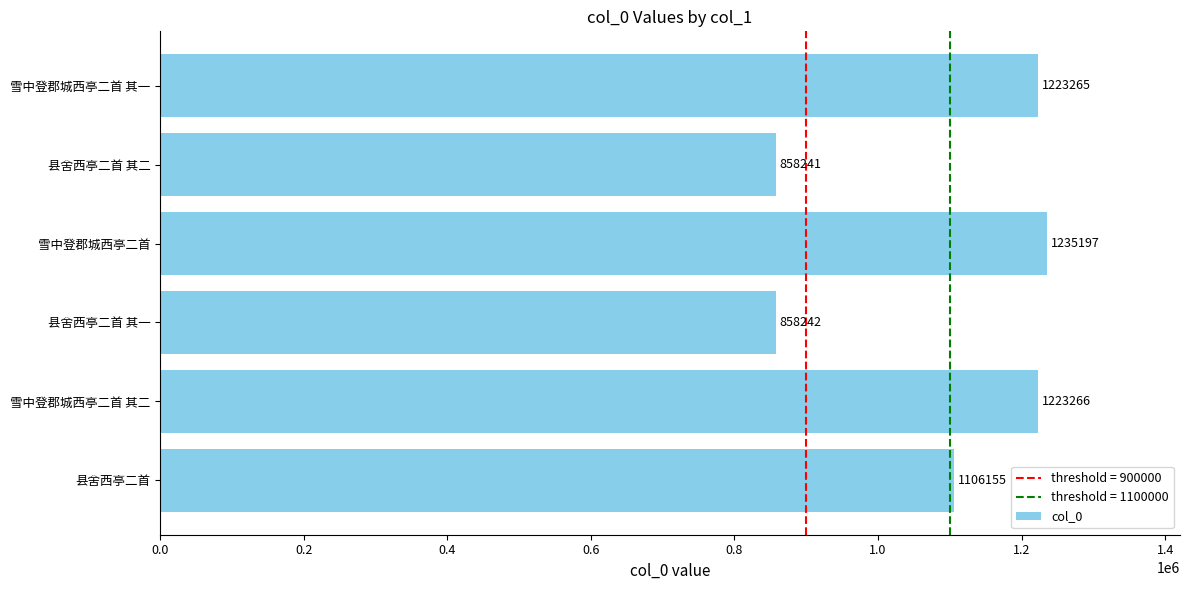

How many bars are there in total?

6